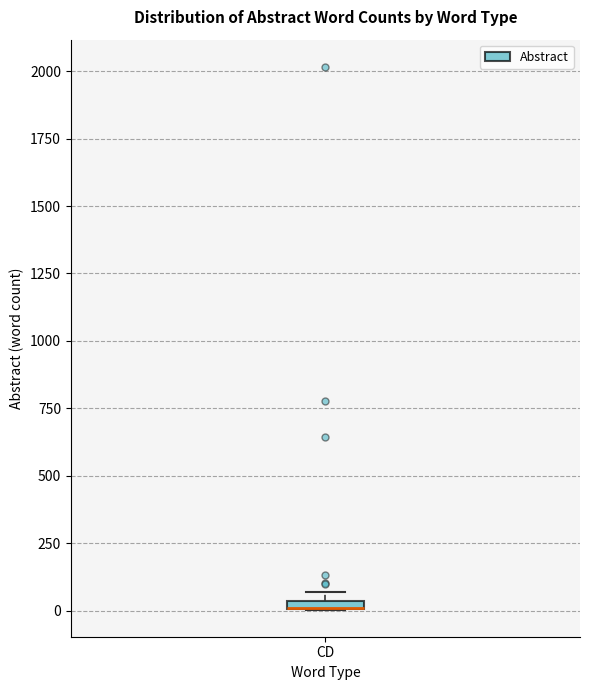

Where is the upper edge of the box for CD on the y-axis? The values are not printed on the chart, so give them approximately, as read against the axis.

50